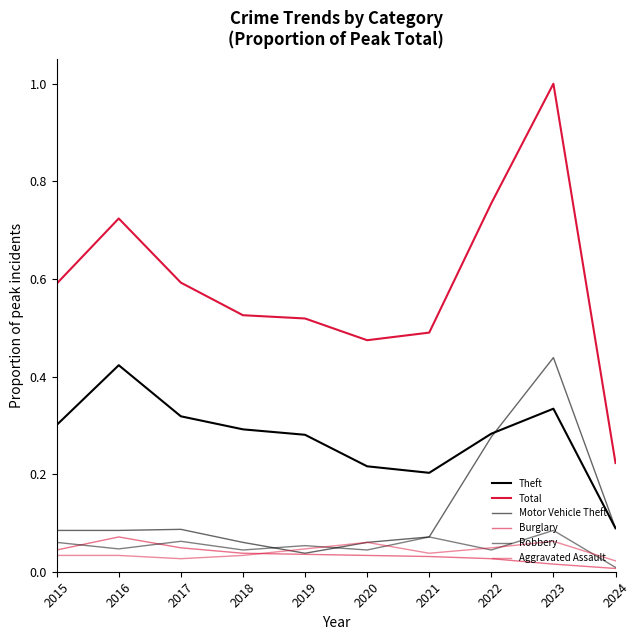

Is this an area chart (filled region under the line)?

No